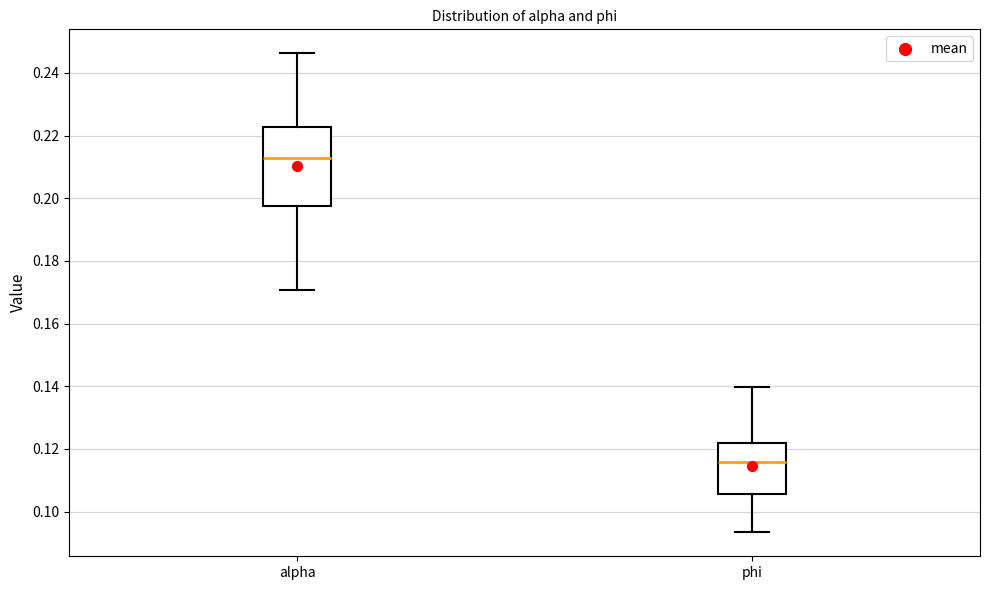

Which box has the highest median line?

alpha